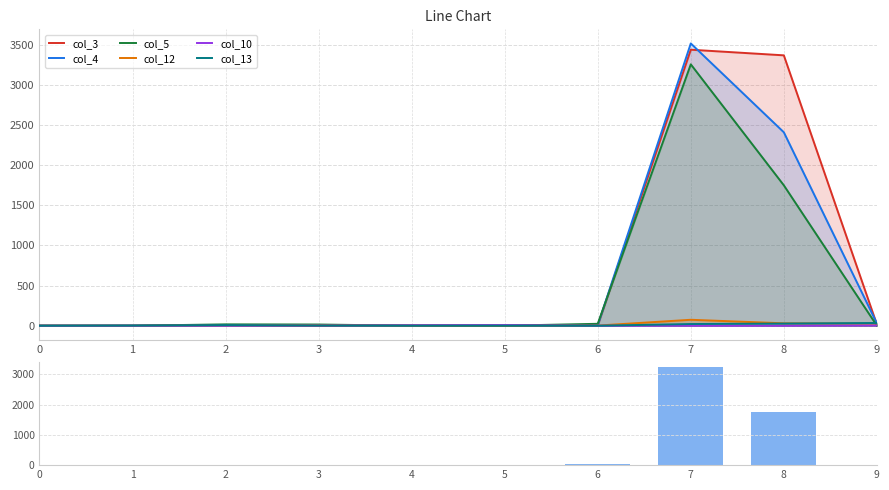

What is the total value across all series at 4?

9